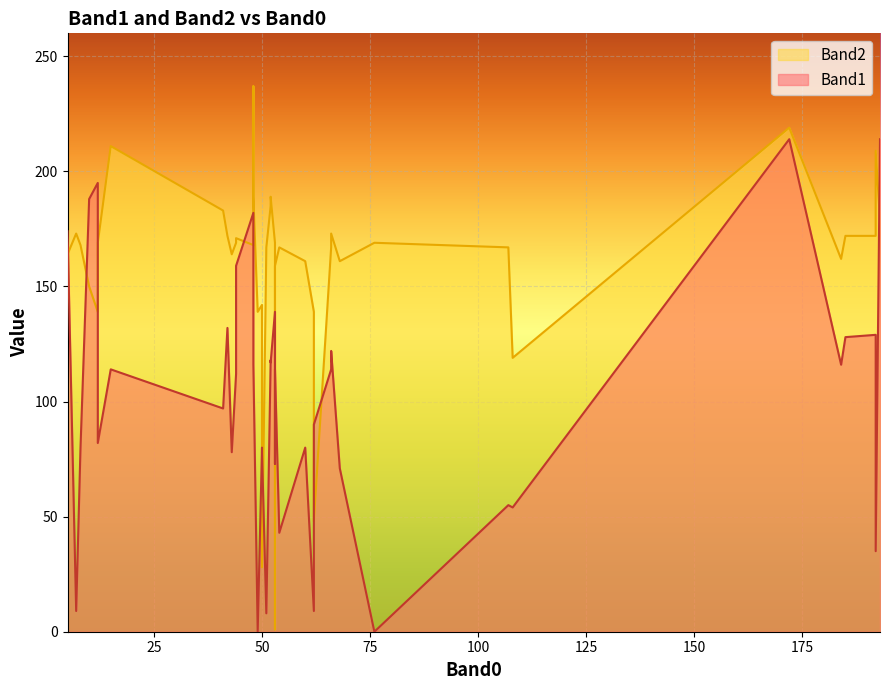

What is the average value of the Band1 series?

101